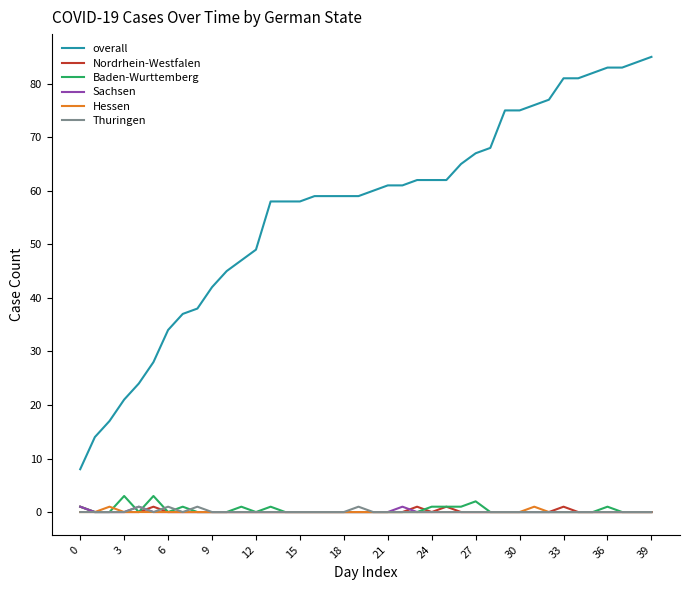

What are all the series names shown in the legend?

overall, Nordrhein-Westfalen, Baden-Wurttemberg, Sachsen, Hessen, Thuringen